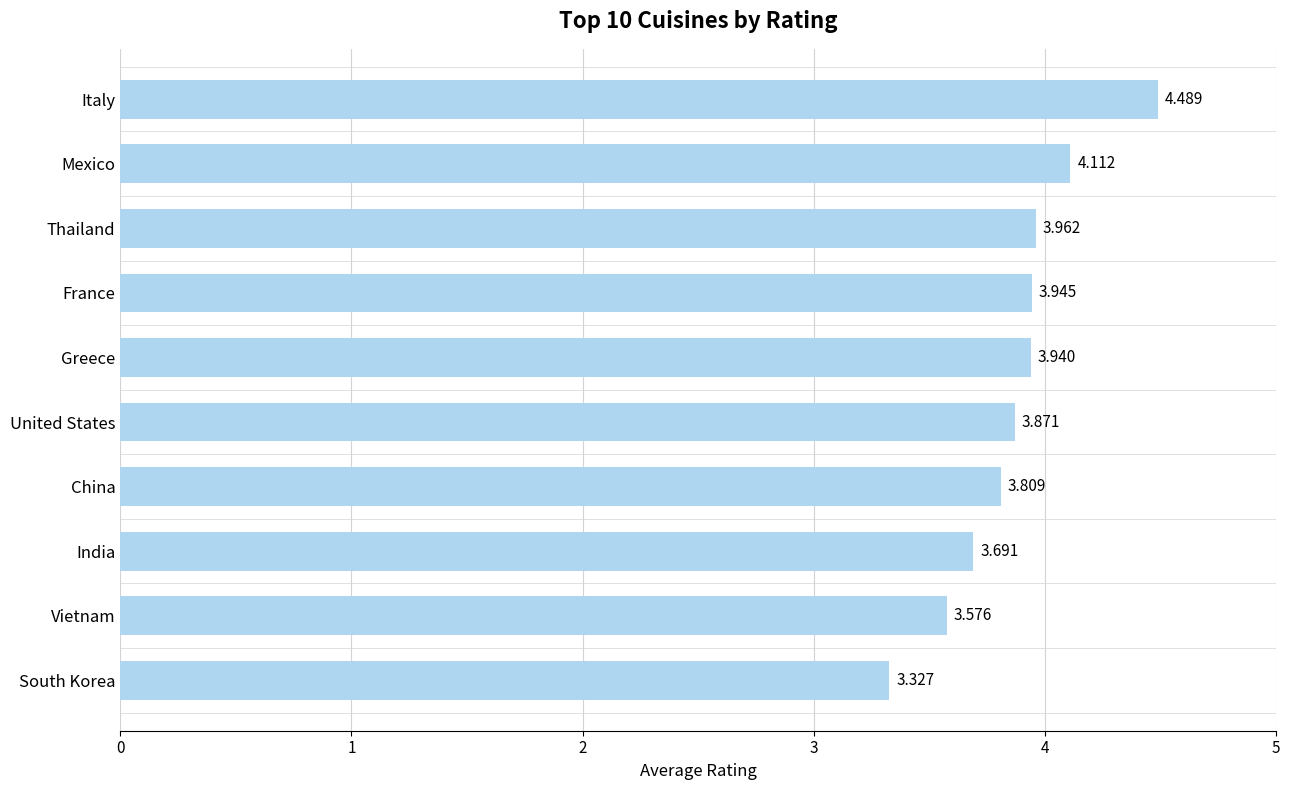

List the labels in order of value, smallest first.

South Korea, Vietnam, India, China, United States, Greece, France, Thailand, Mexico, Italy